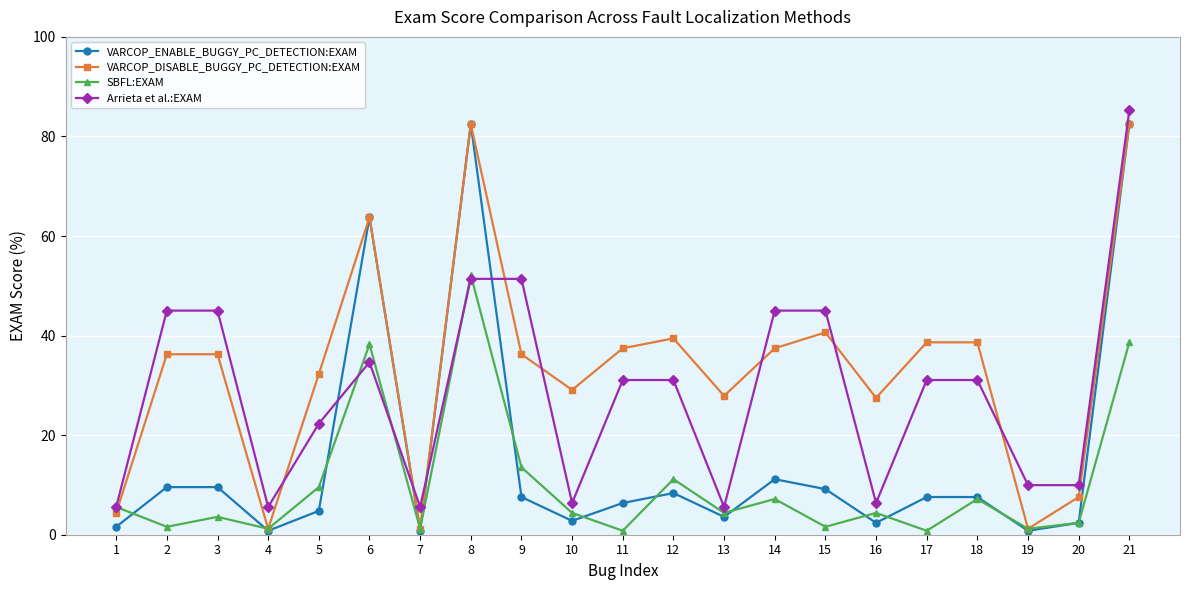

Which series has the largest total across all categories?

VARCOP_DISABLE_BUGGY_PC_DETECTION:EXAM